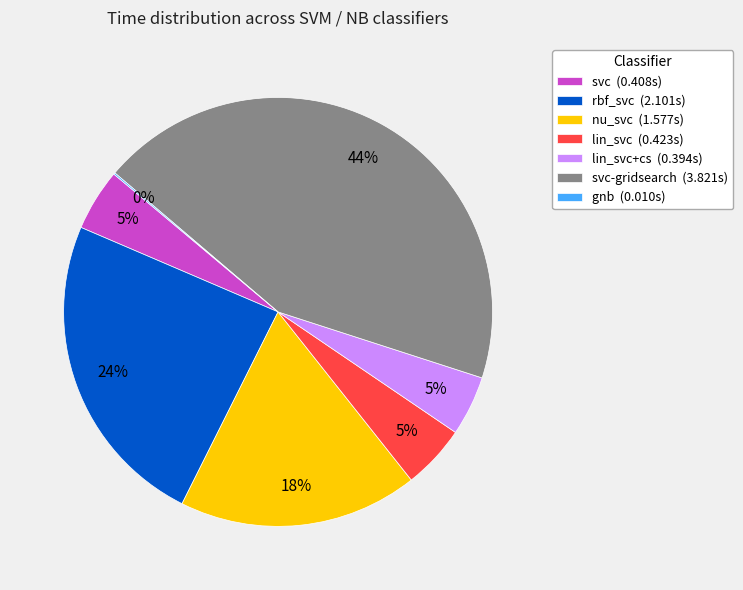

What is the largest slice in the pie chart?

svc-gridsearch (3.821s)